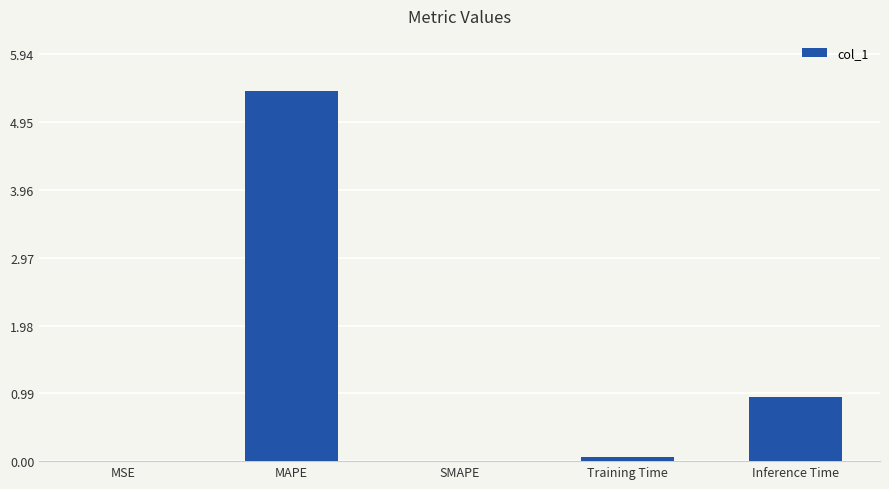

What is the average value?

1.3